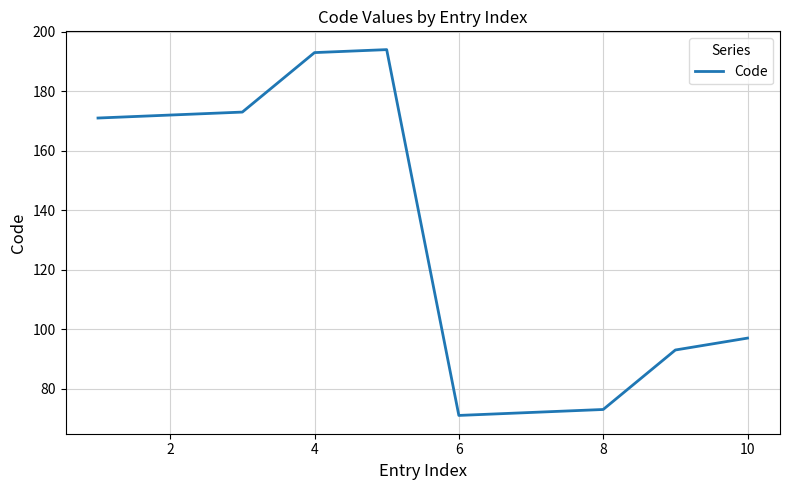

What is the difference between the maximum and minimum values?

123